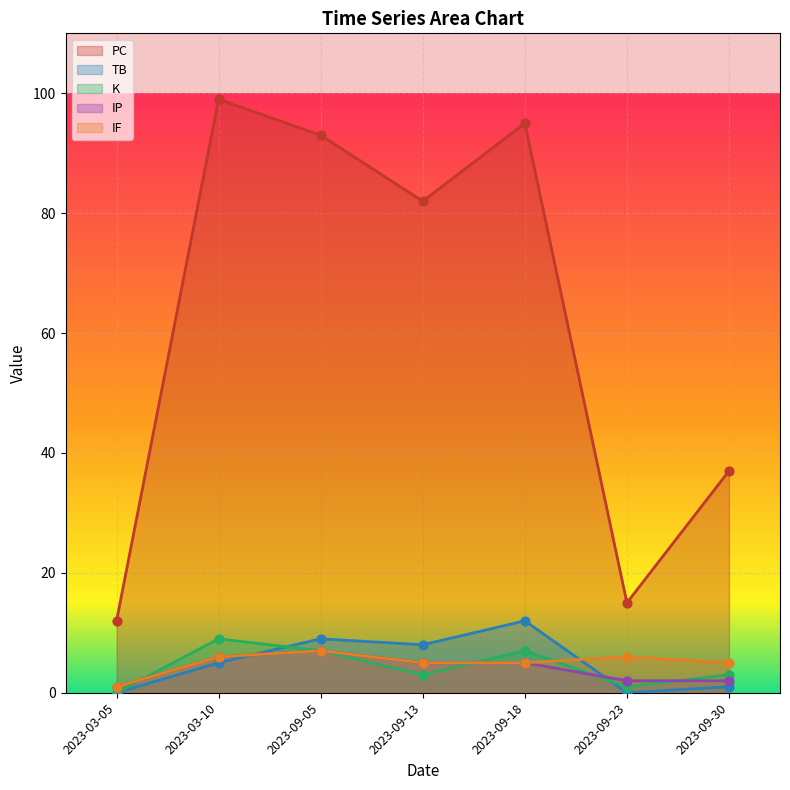

At which category is the sum across all series the highest?

2023-03-10